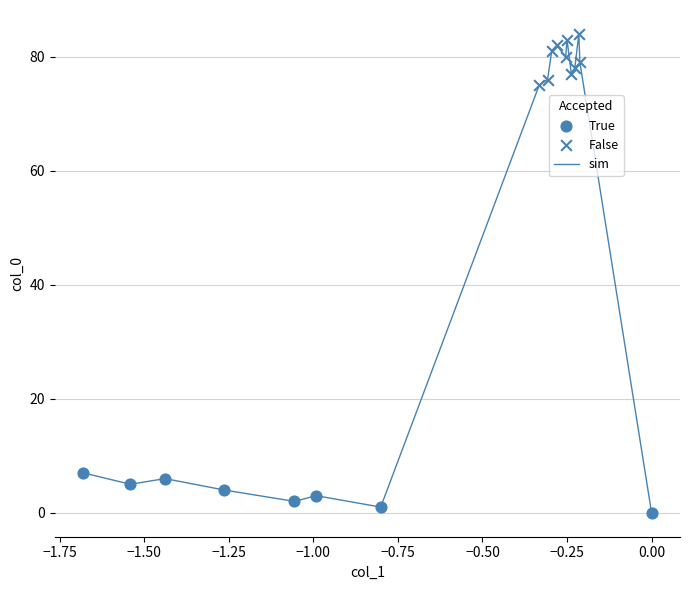

What is the maximum value shown in the chart?

84